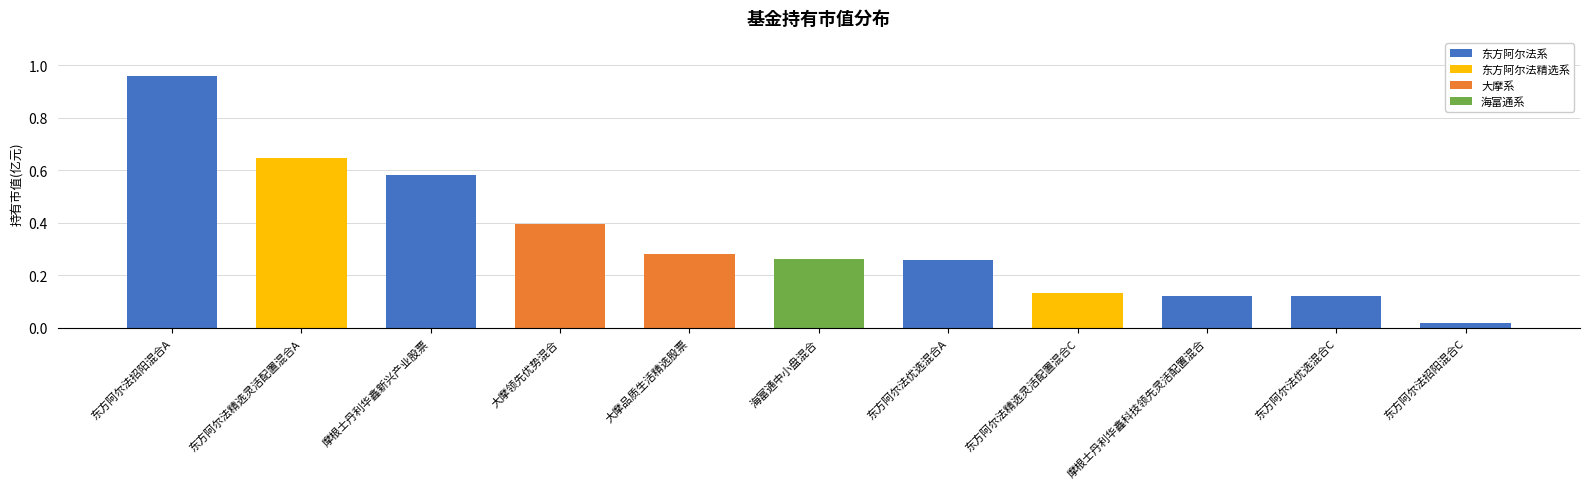

How many bars are there in total?

11